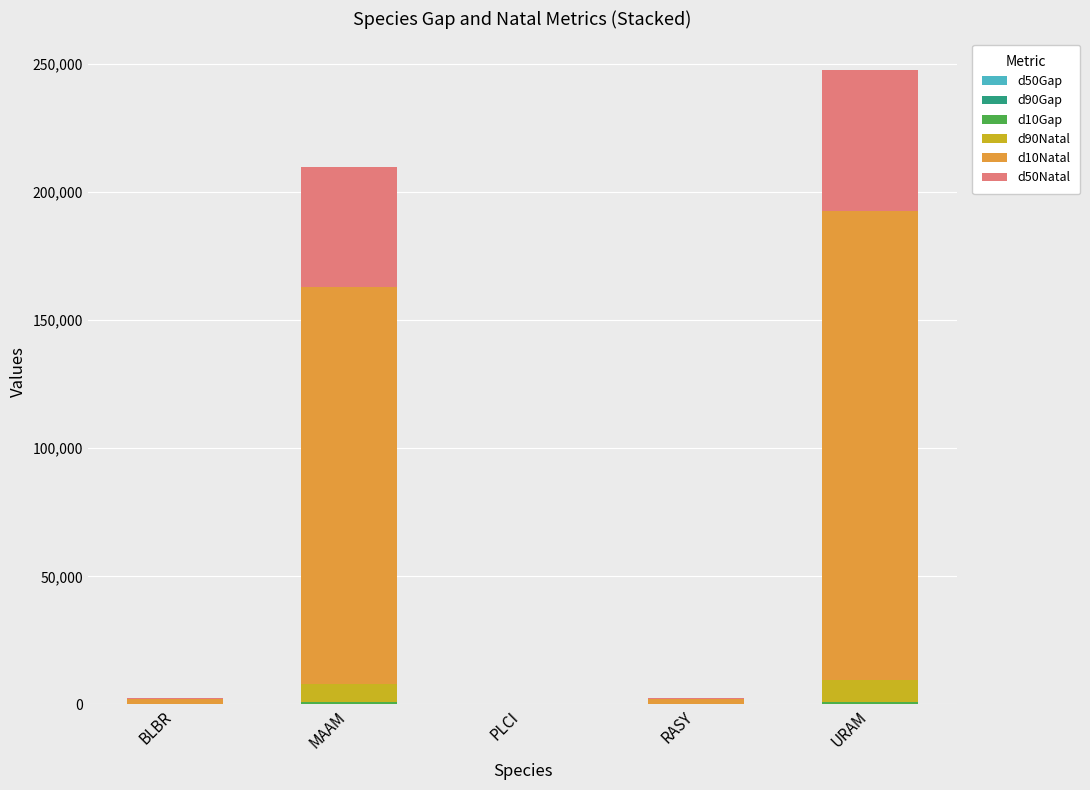

Count the number of data series in this chart.

6